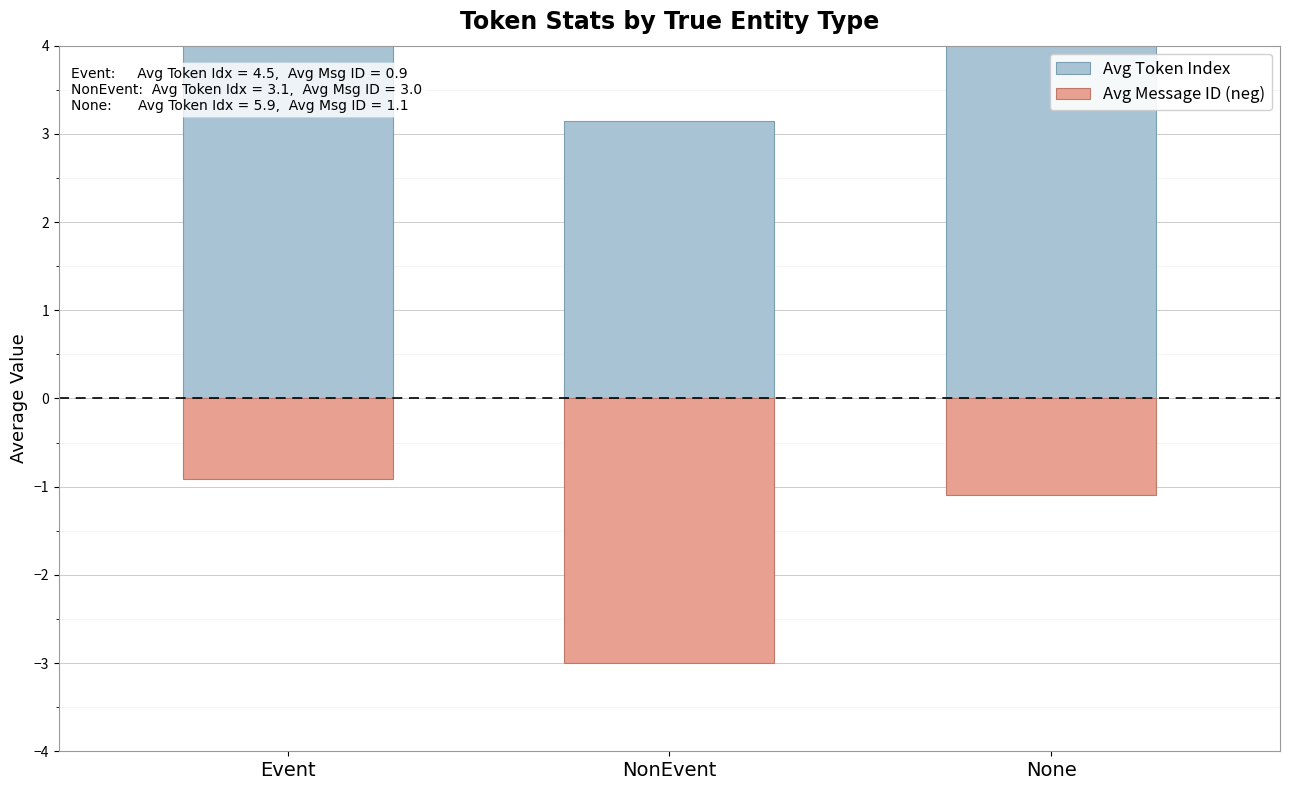

Reading right to left, list all the values displayed in this chart.

Avg Token Index: 5.9	3.1	4.5
Avg Message ID (neg): -1.1	-3.0	-0.9